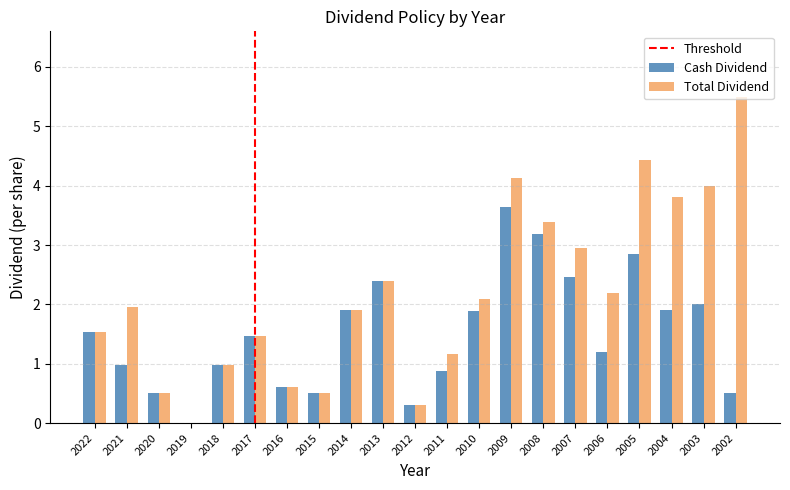

Which series changed the most between 2019 and 2005?

Total Dividend